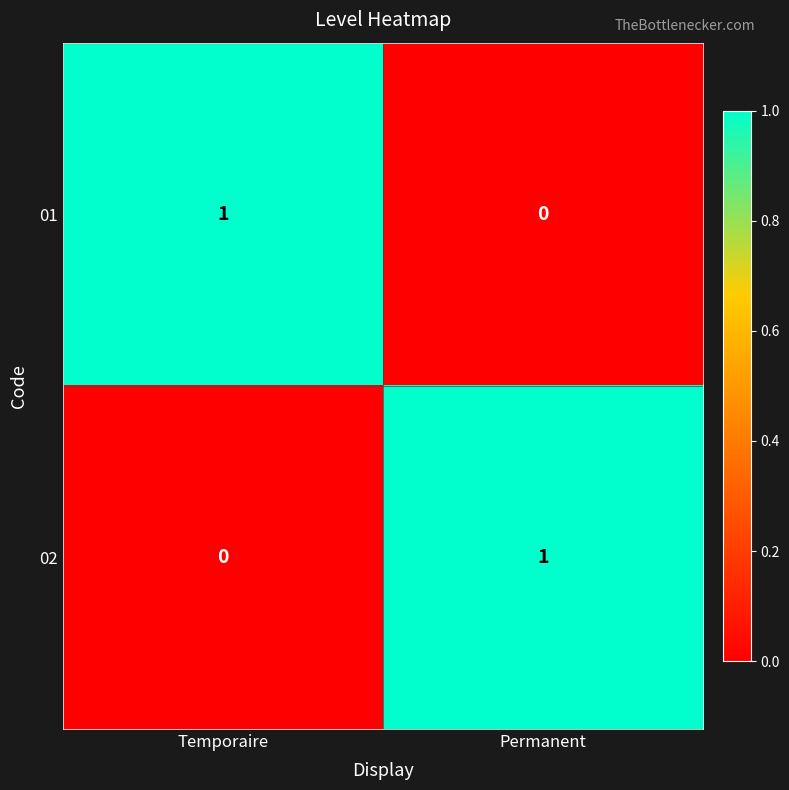

At how many categories does at least one series exceed 0?

2